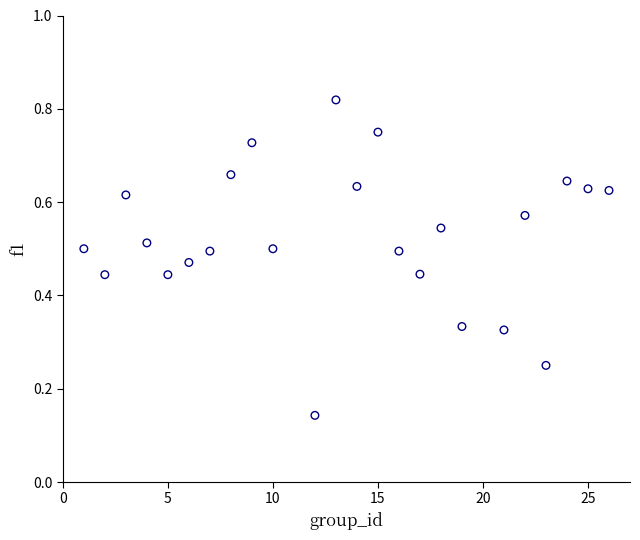

What is the range of X values (max minus min)?

25.0